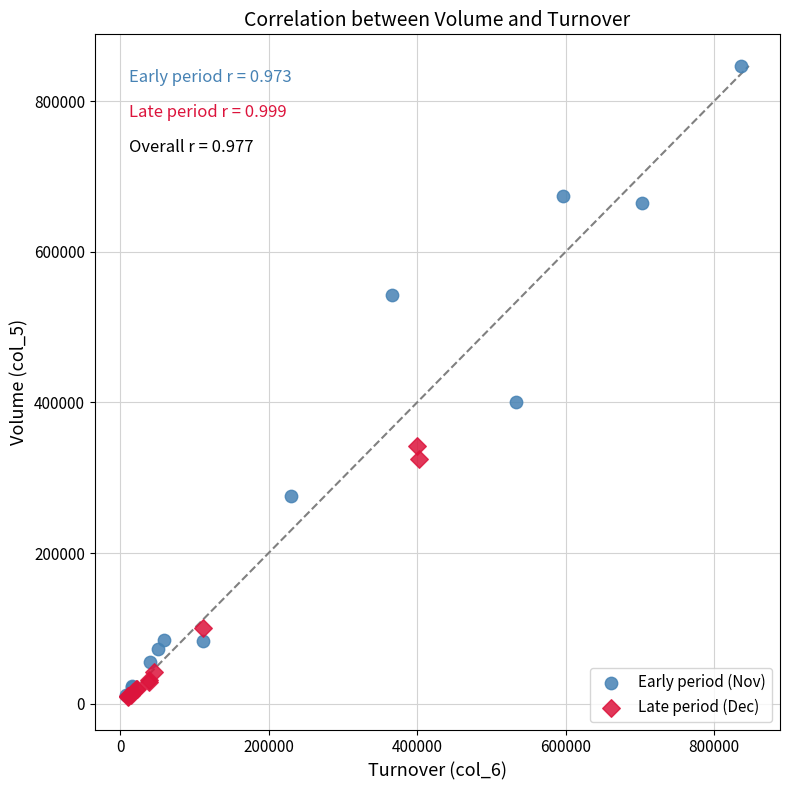

Which series reaches the maximum Y coordinate?

Early period (Nov)